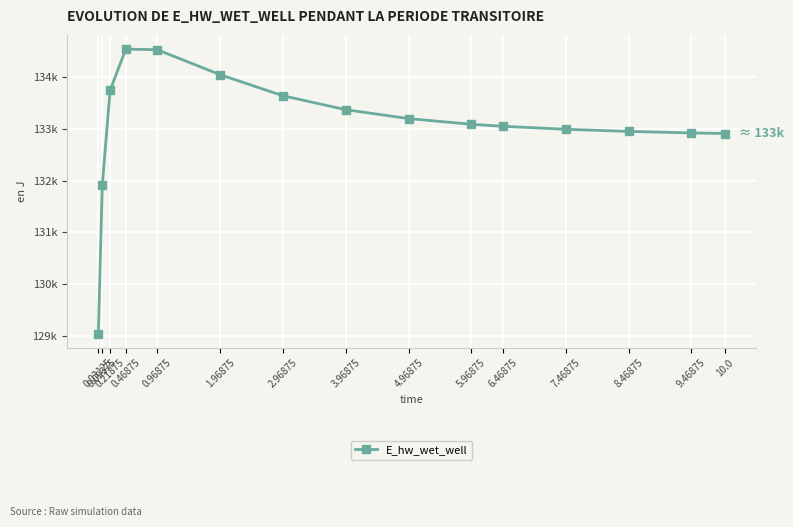

What is the smallest value displayed?

129038.9